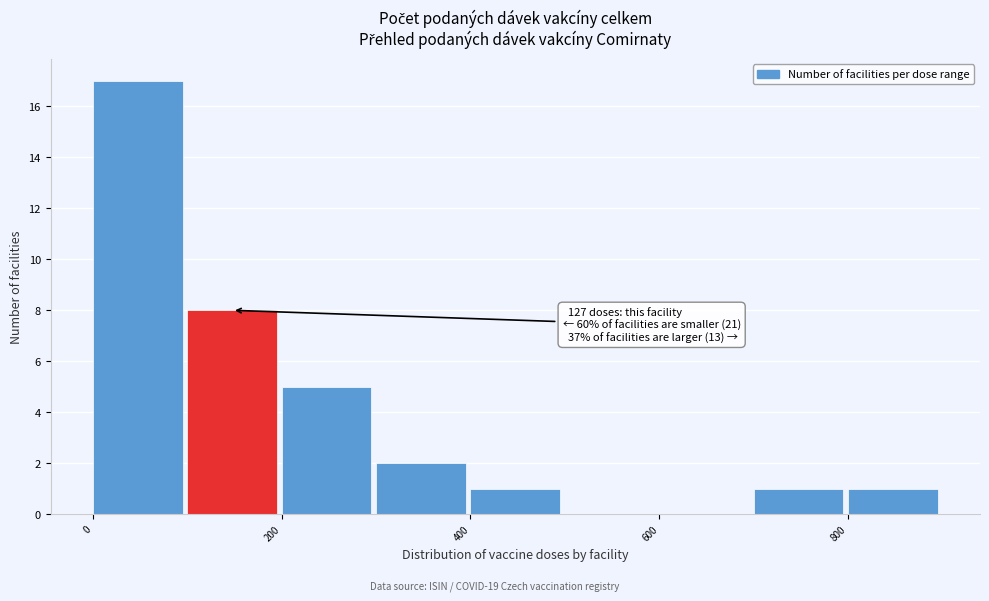

Over which range of the x-axis is the bar tallest?

0 to 100